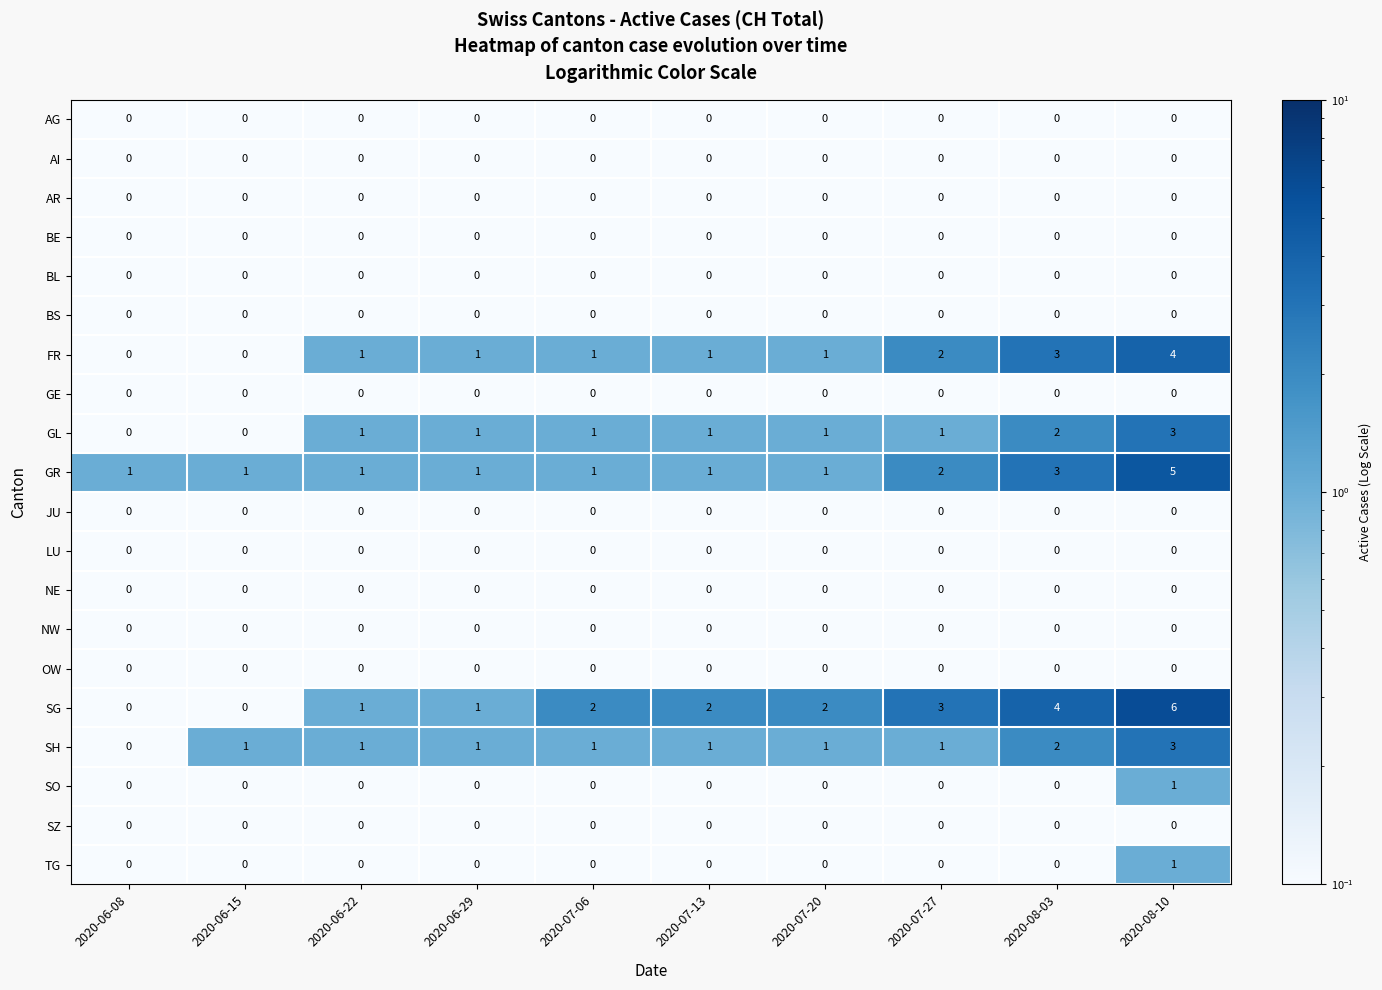

Which series has the largest total across all categories?

SG